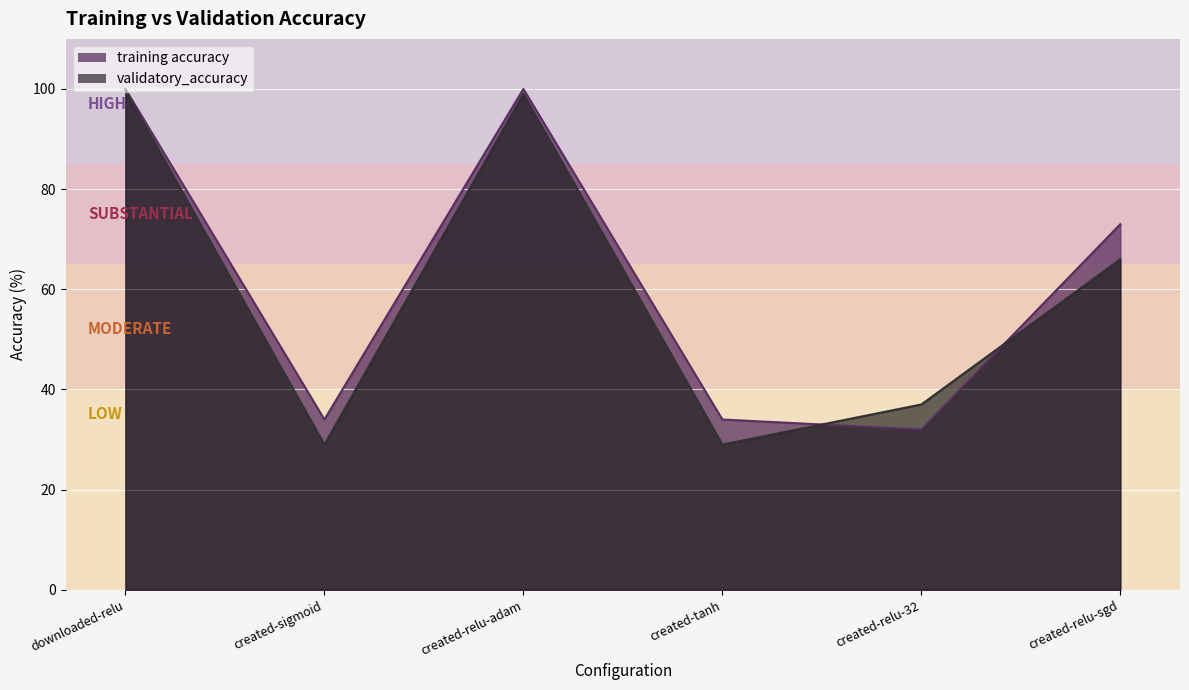

At created-tanh, list the series in order from largest to smallest.

training accuracy, validatory_accuracy